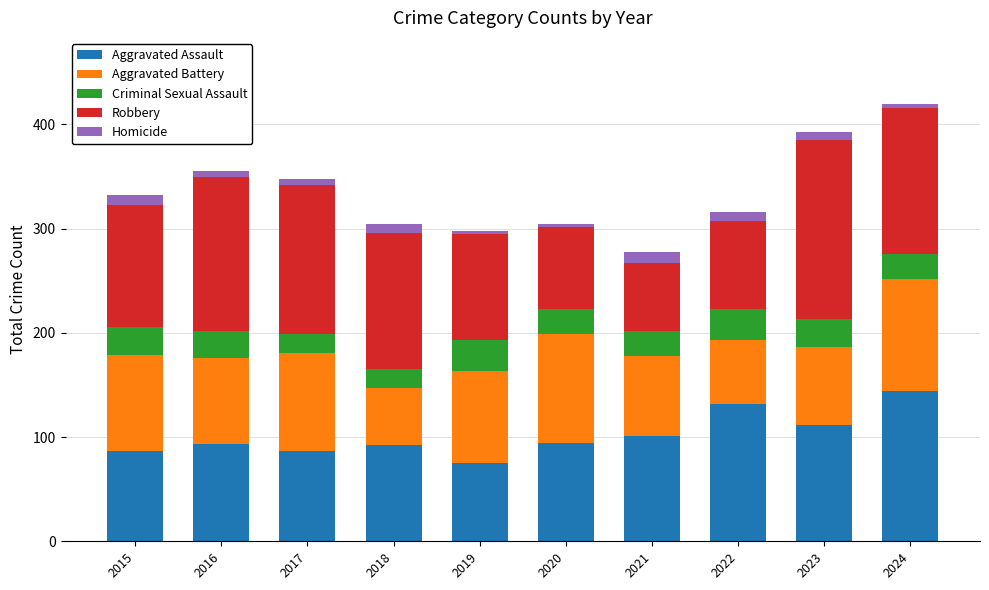

What is the difference between the second highest and second lowest values in the Aggravated Assault series?

45